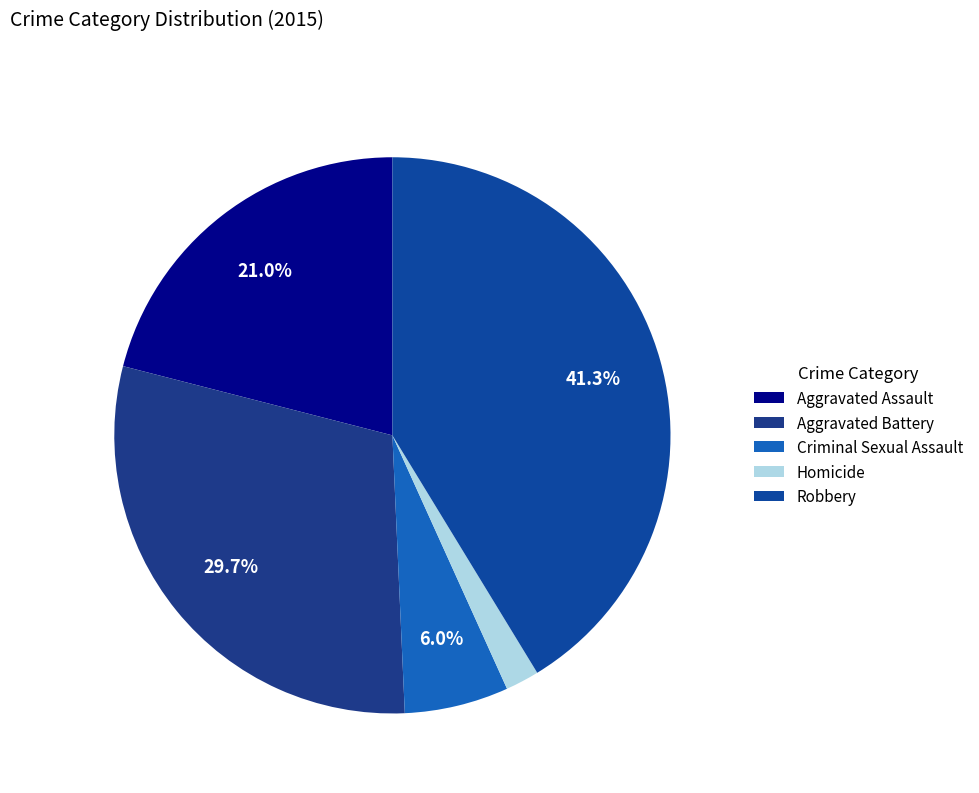

Does any single category account for the majority?

No